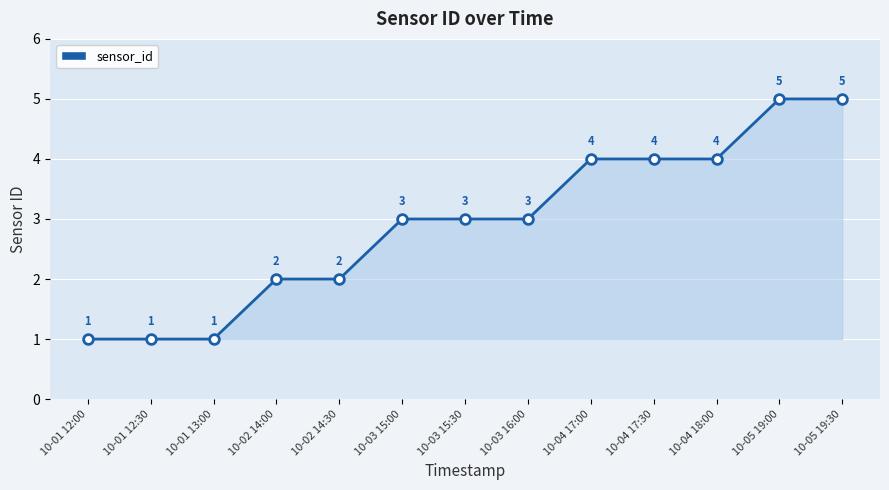

Between 10-01 12:30 and 10-04 17:00, which is larger?

10-04 17:00